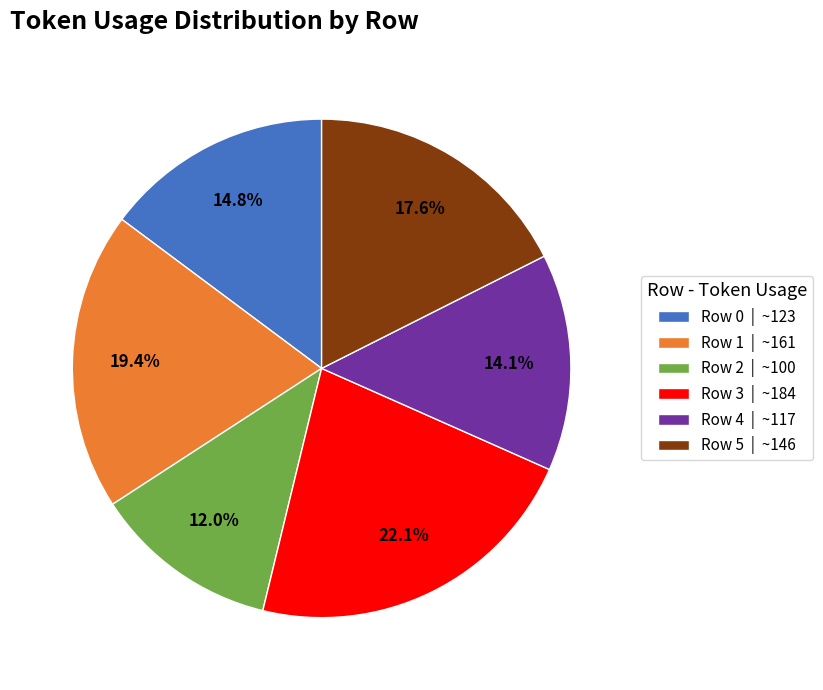

How much of the chart is everything except Row 4?

85.9%